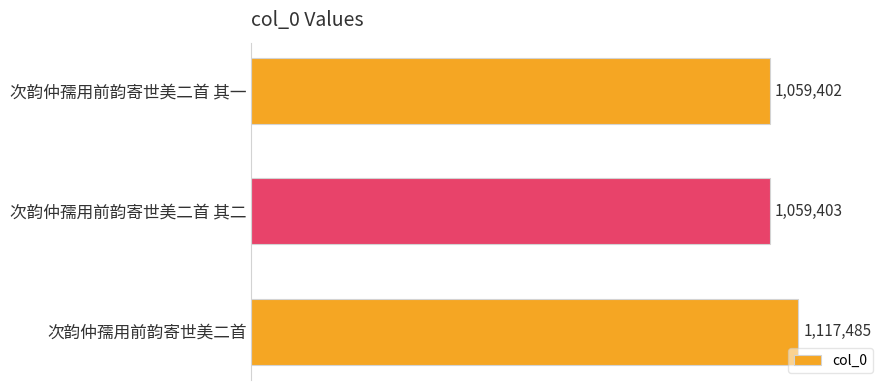

Which label corresponds to the largest value in the chart?

次韵仲孺用前韵寄世美二首